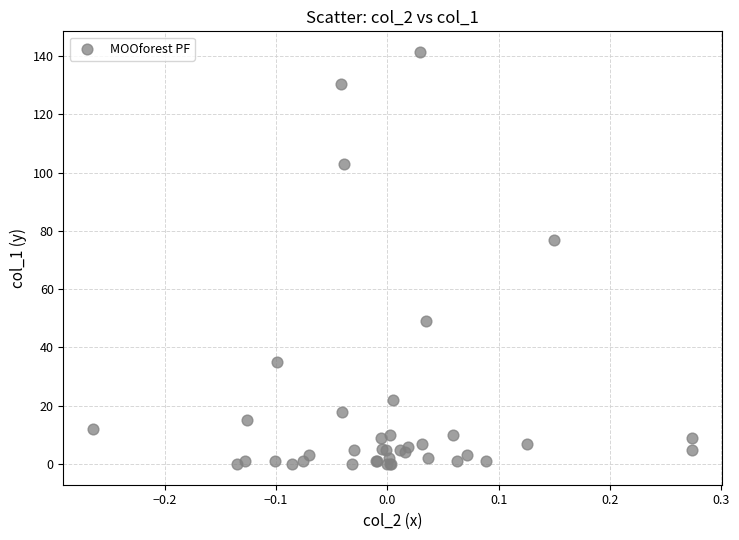

What Y value in the scatter plot is closest to 70?

76.7